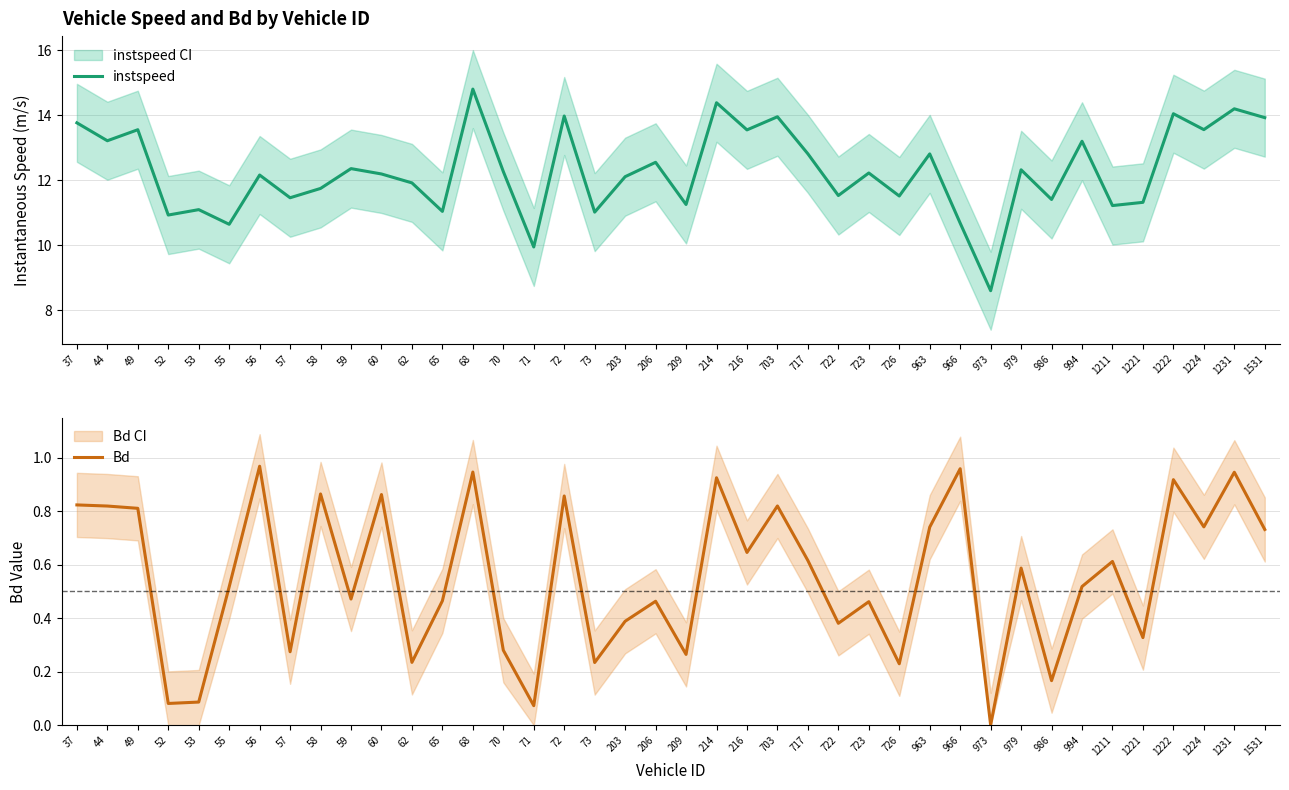

The value of Bd at 722 is 0.4. True or false?

True